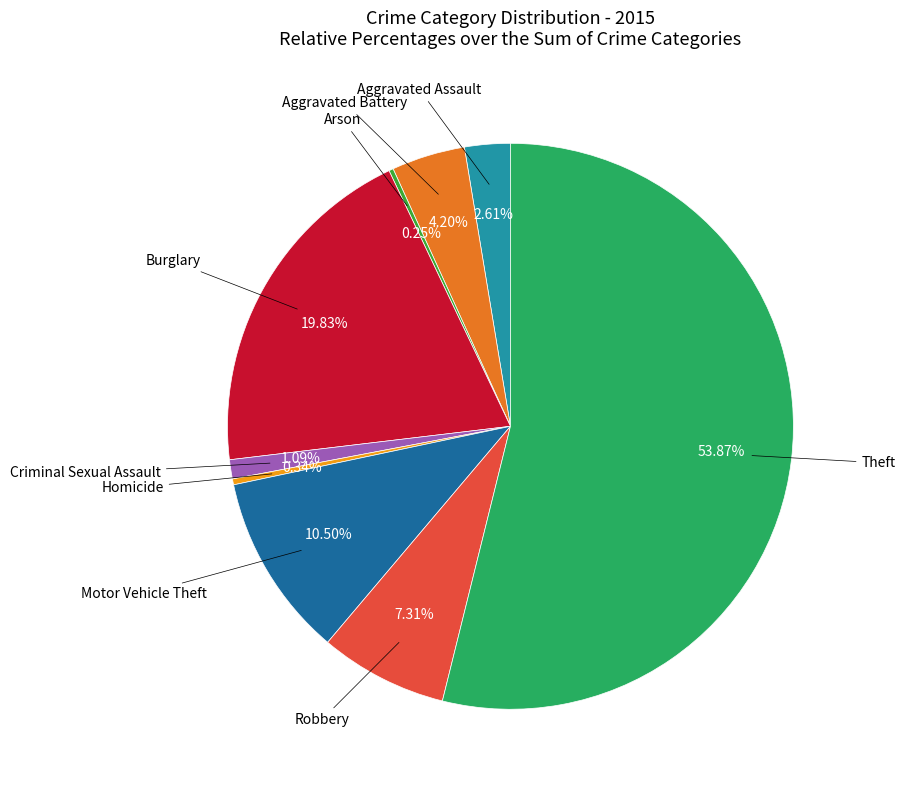

Is there a majority slice in this chart?

Yes